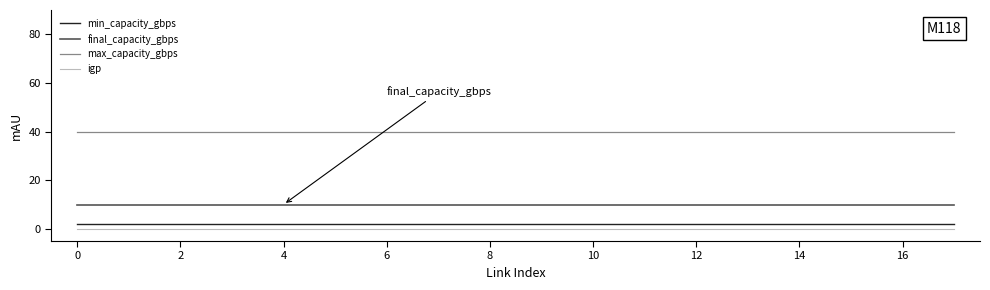

True or false: min_capacity_gbps and igp cross at least once.

False